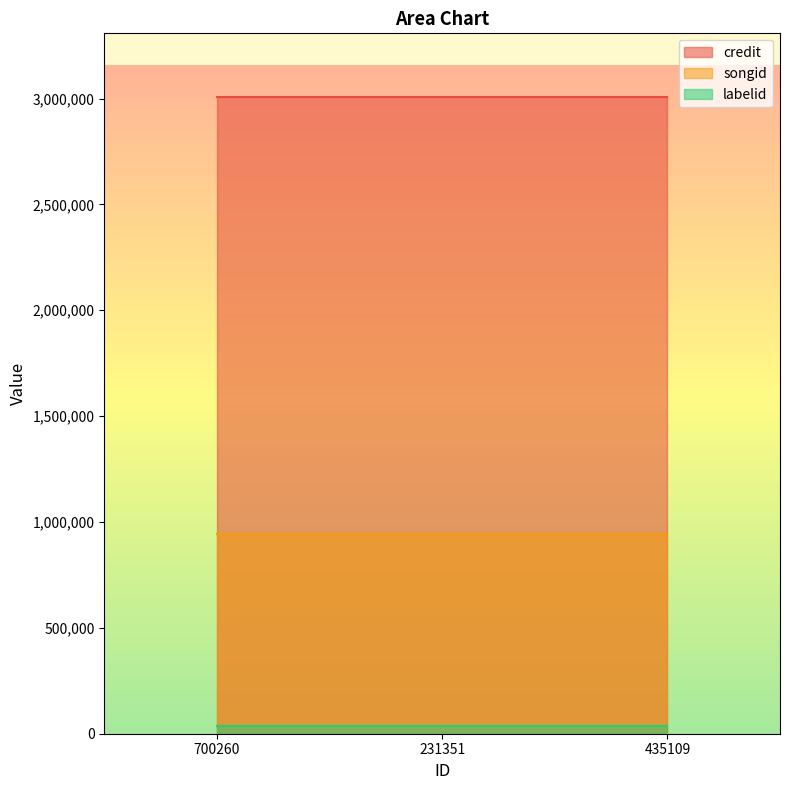

What is the value of the credit point at the 3rd from the left?

3007356